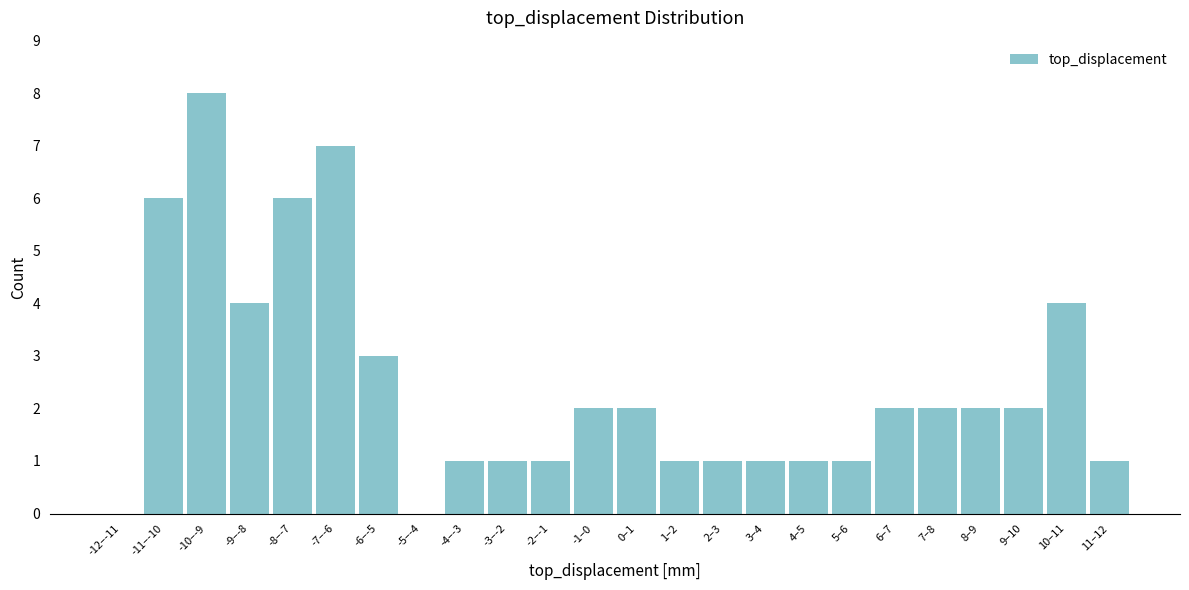

Reading left to right, extract all data points from this chart.

-12–-11=0	-11–-10=6	-10–-9=8	-9–-8=4	-8–-7=6	-7–-6=7	-6–-5=3	-5–-4=0	-4–-3=1	-3–-2=1	-2–-1=1	-1–0=2	0–1=2	1–2=1	2–3=1	3–4=1	4–5=1	5–6=1	6–7=2	7–8=2	8–9=2	9–10=2	10–11=4	11–12=1